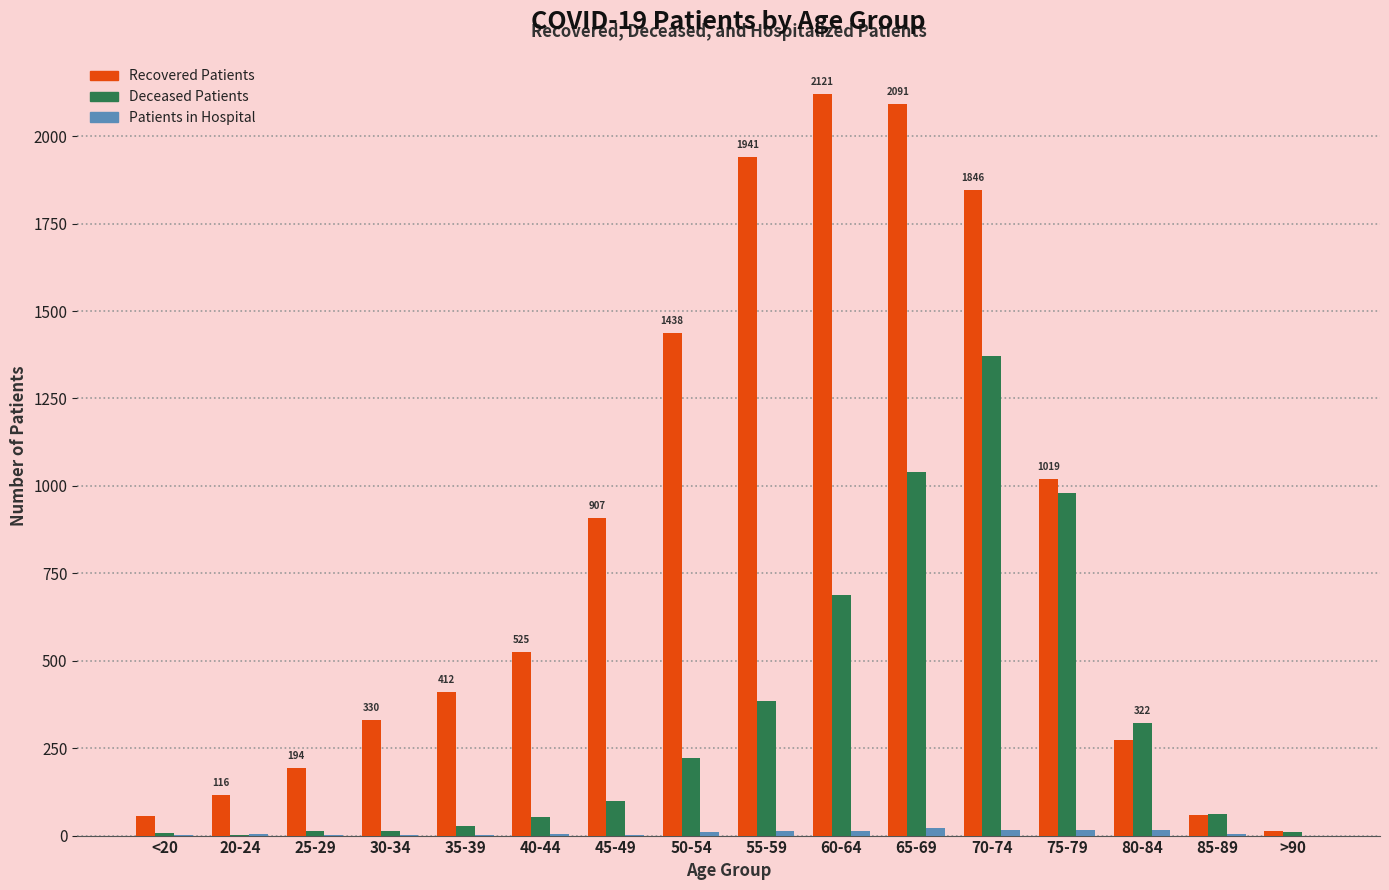

What is the maximum value shown in the chart?

2121